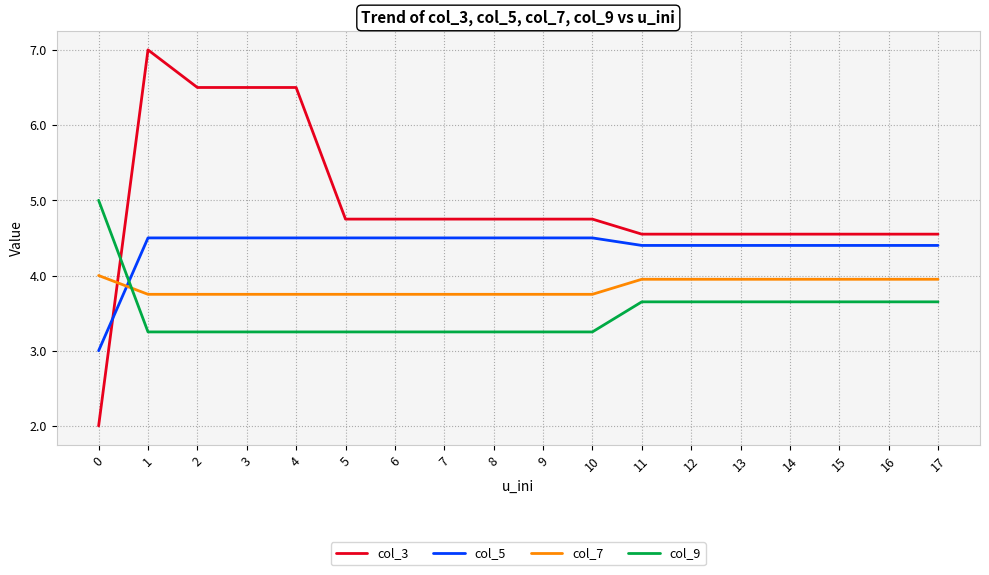

How many lines are shown in the chart?

4